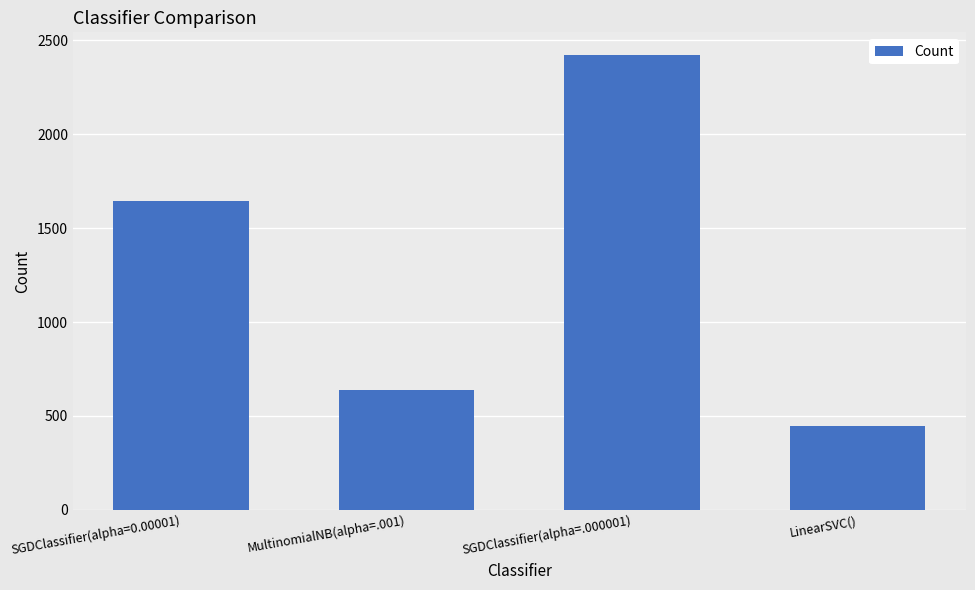

Which has a higher value, SGDClassifier(alpha=0.00001) or SGDClassifier(alpha=.000001)?

SGDClassifier(alpha=.000001)